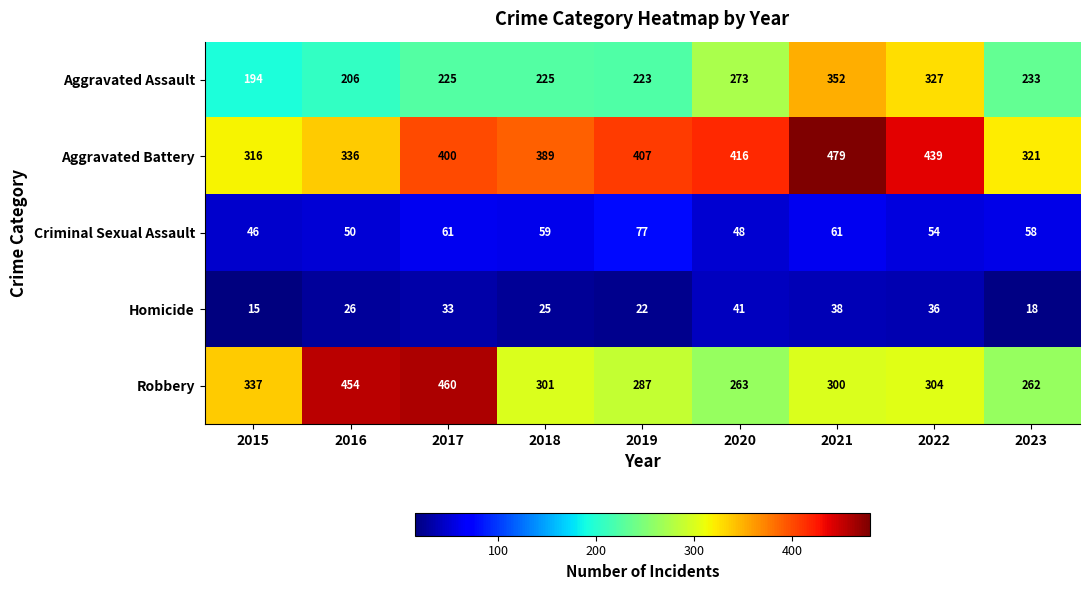

Which label corresponds to the largest value in the chart?

2021